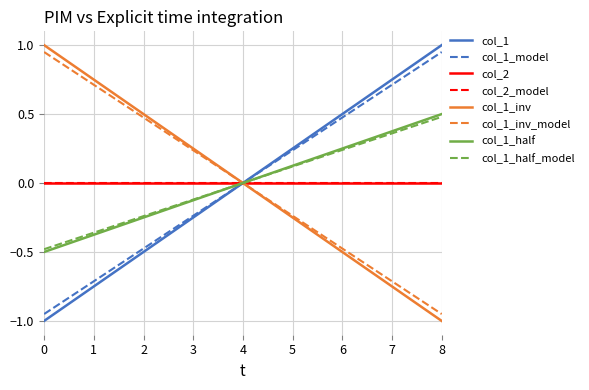

How many lines are shown in the chart?

8